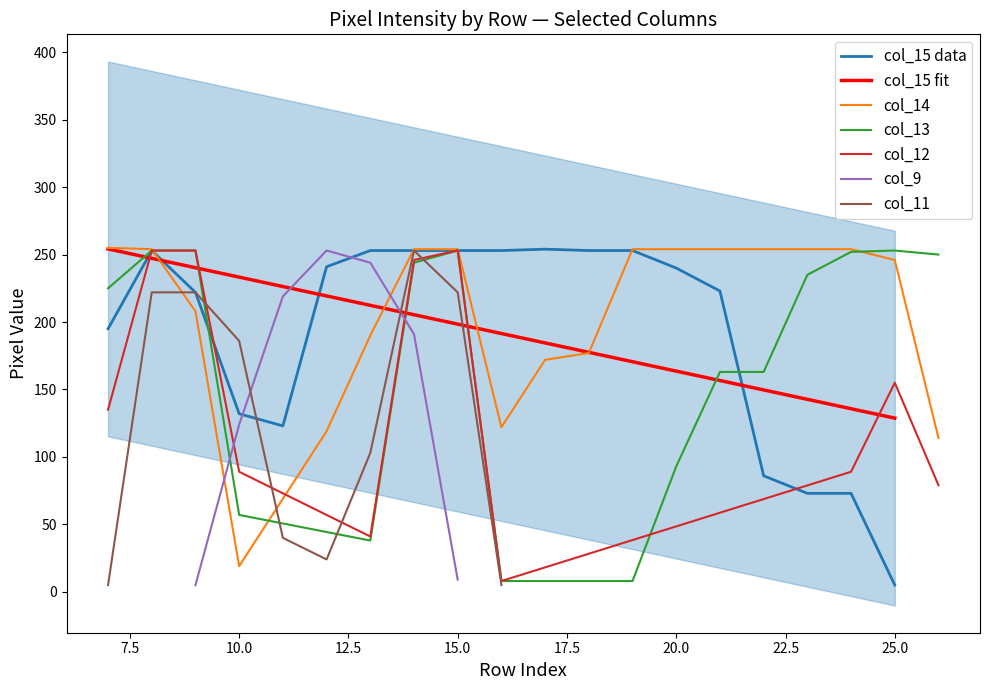

How many intersections are there between col_11 and col_15?

1